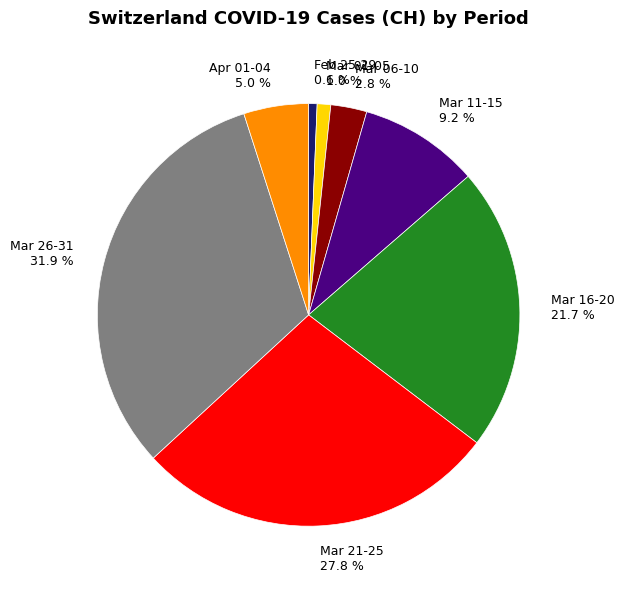

Is there a majority slice in this chart?

No